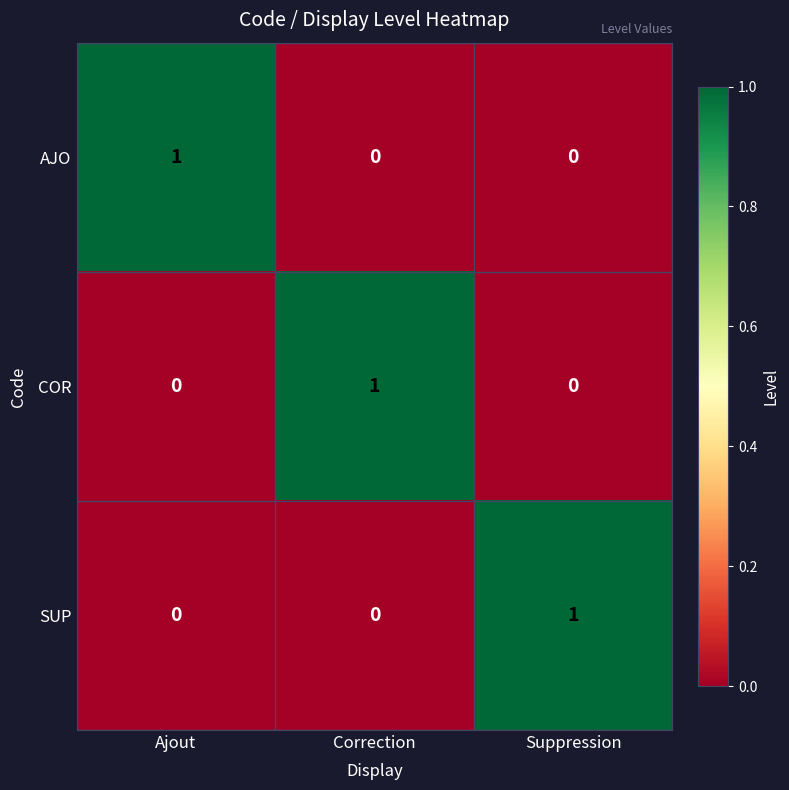

Is it true that SUP equals 1 at Suppression?

True